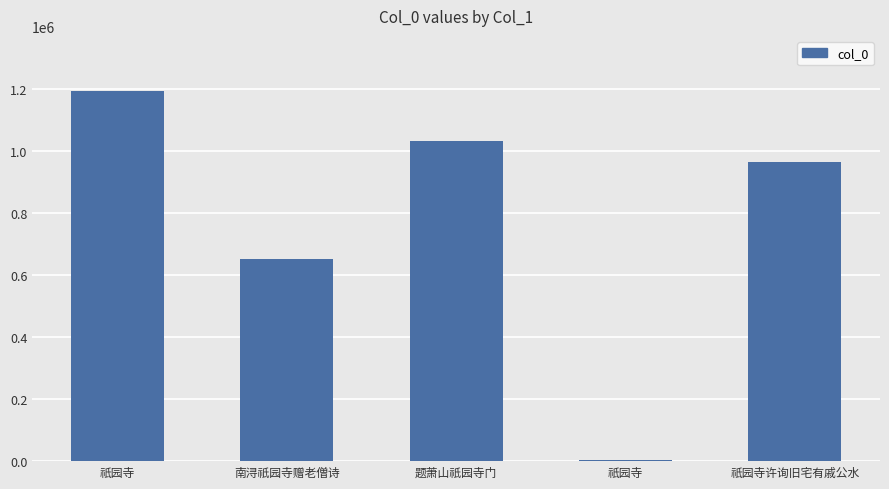

At which label does the data first exceed 962606?

祇园寺